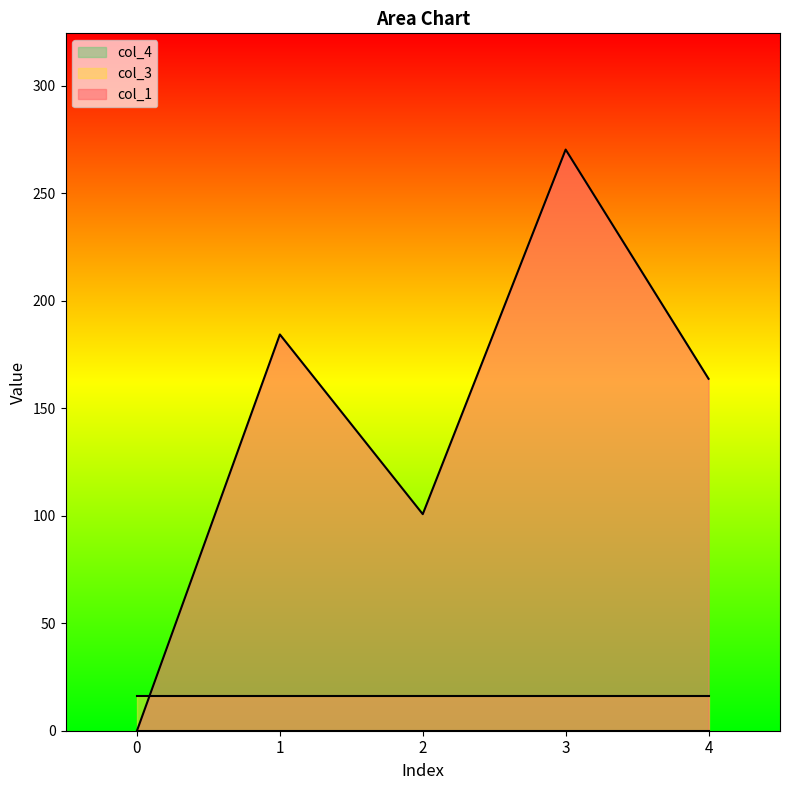

What is the spread (max minus min) of values at 0?

16.0